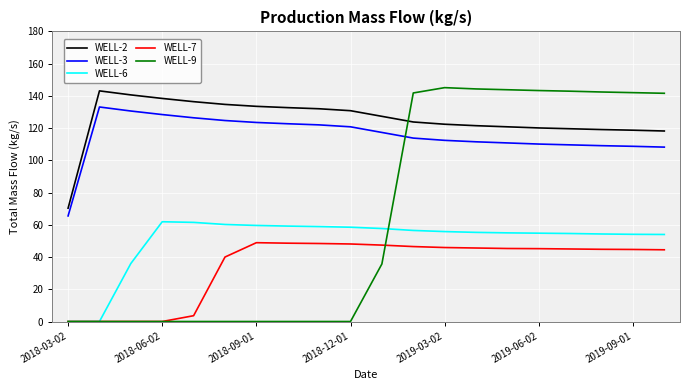

Which series has the widest spread of values?

WELL-9